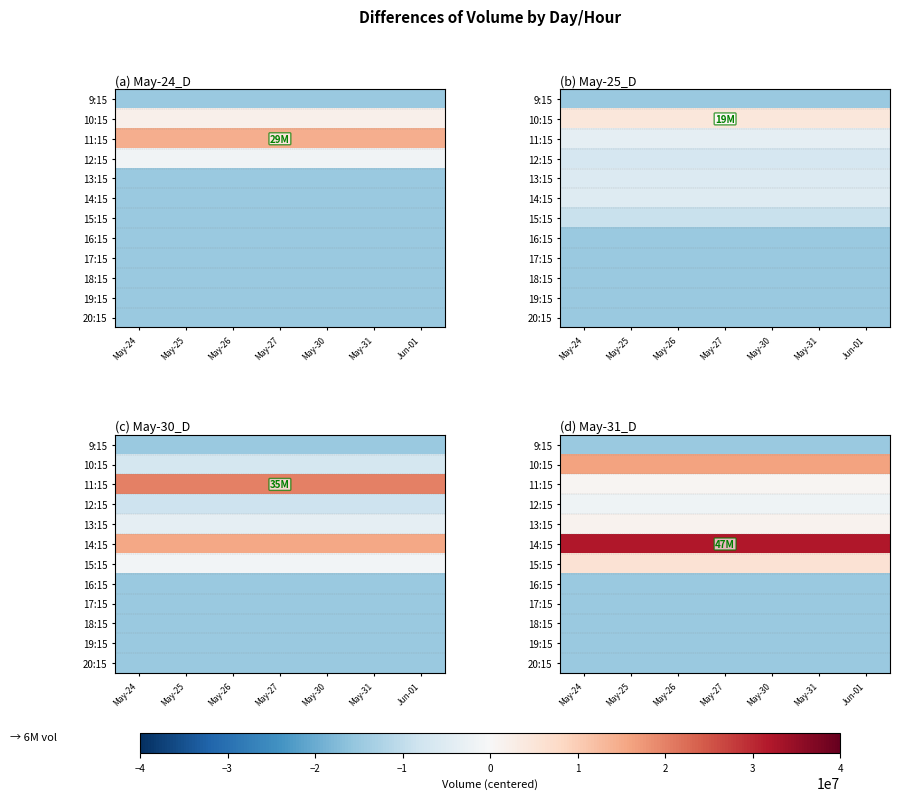

Where is 17:15 nearest to the value -15000000?

May-24